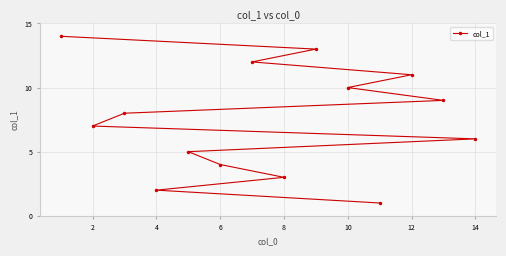

Count the number of data series in this chart.

1